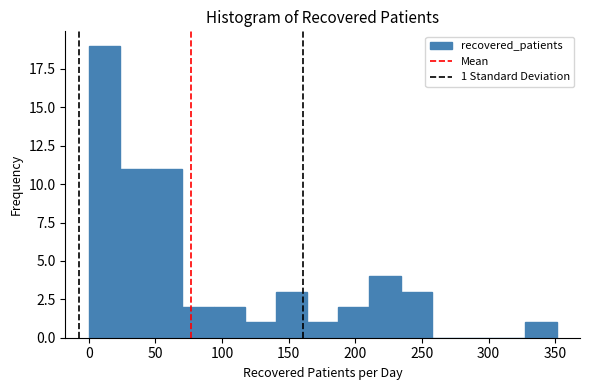

Over which range of the x-axis is the bar tallest?

0 to 25